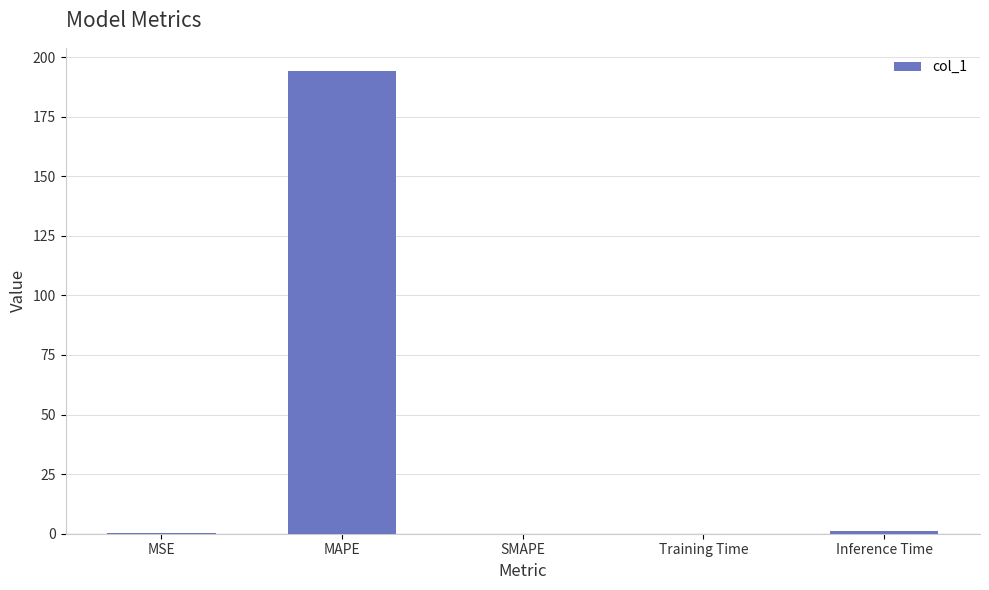

What is the sum of all values?

195.5